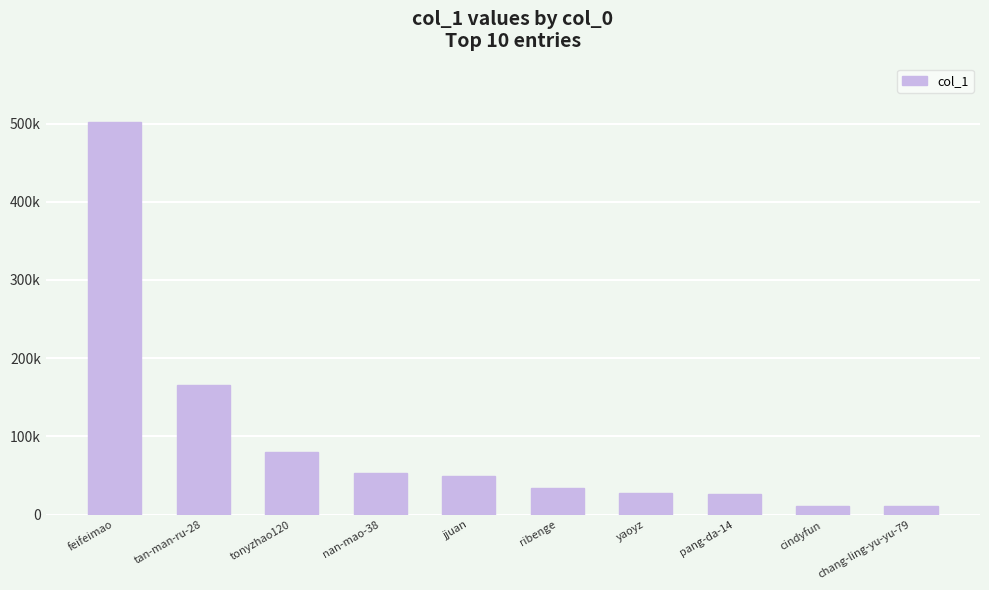

Read the value at yaoyz.

27621